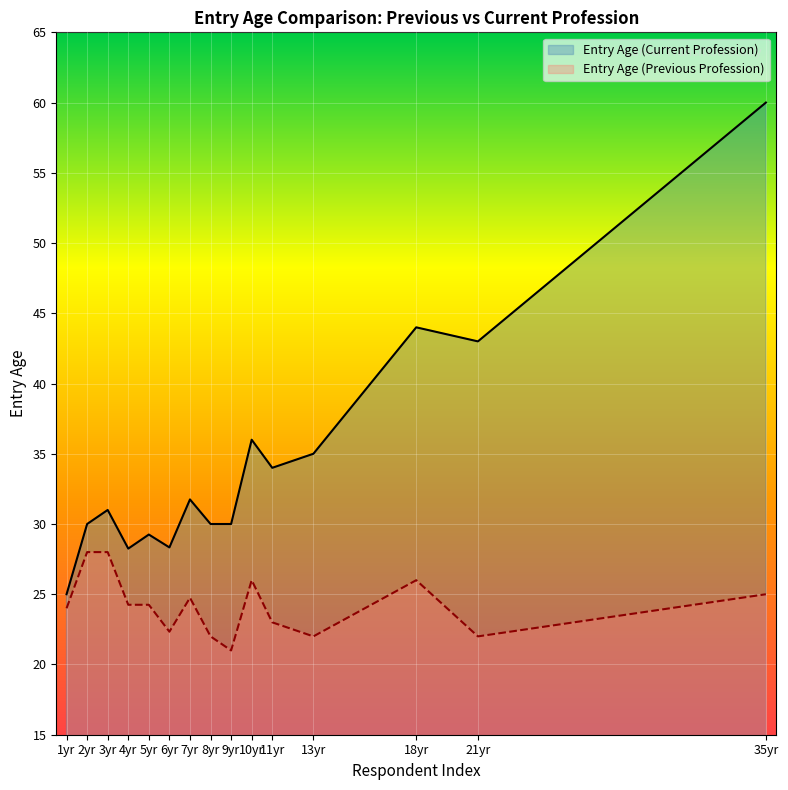

List the series in order of their peak value, highest first.

Entry Age (Current Profession), Entry Age (Previous Profession)